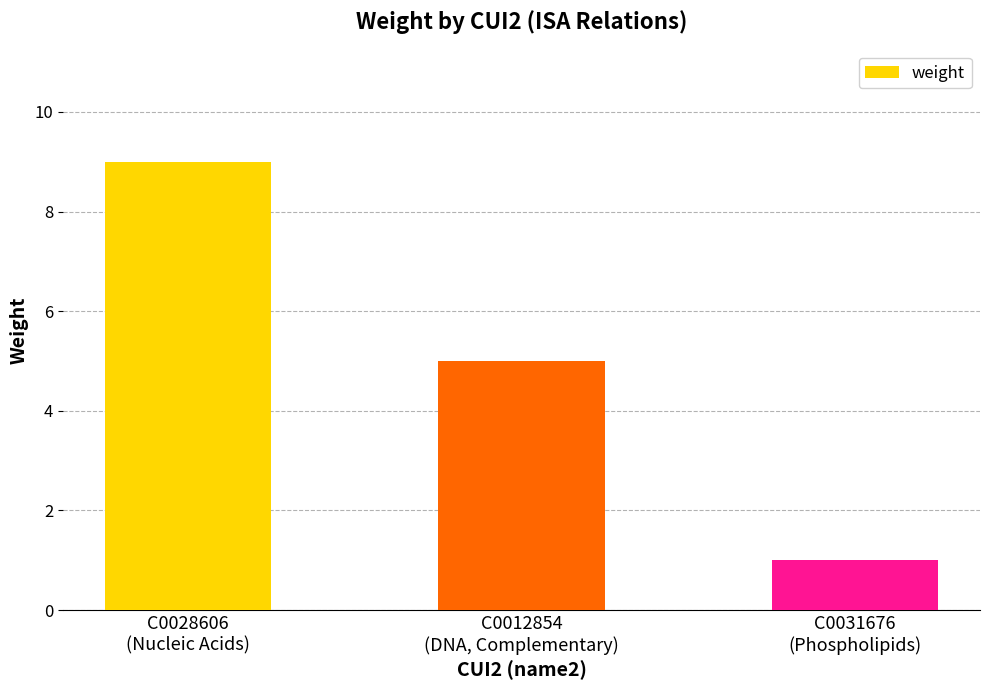

The value at C0012854
(DNA, Complementary) is 5. True or false?

True